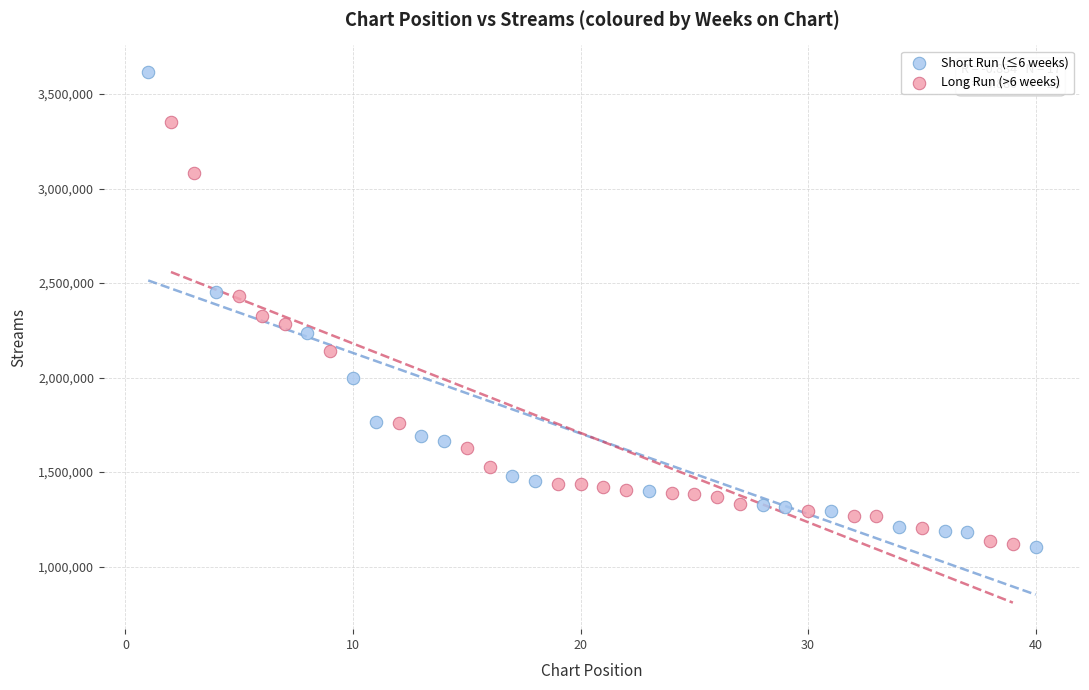

Which series reaches the maximum Y coordinate?

Short Run (≤6 weeks)